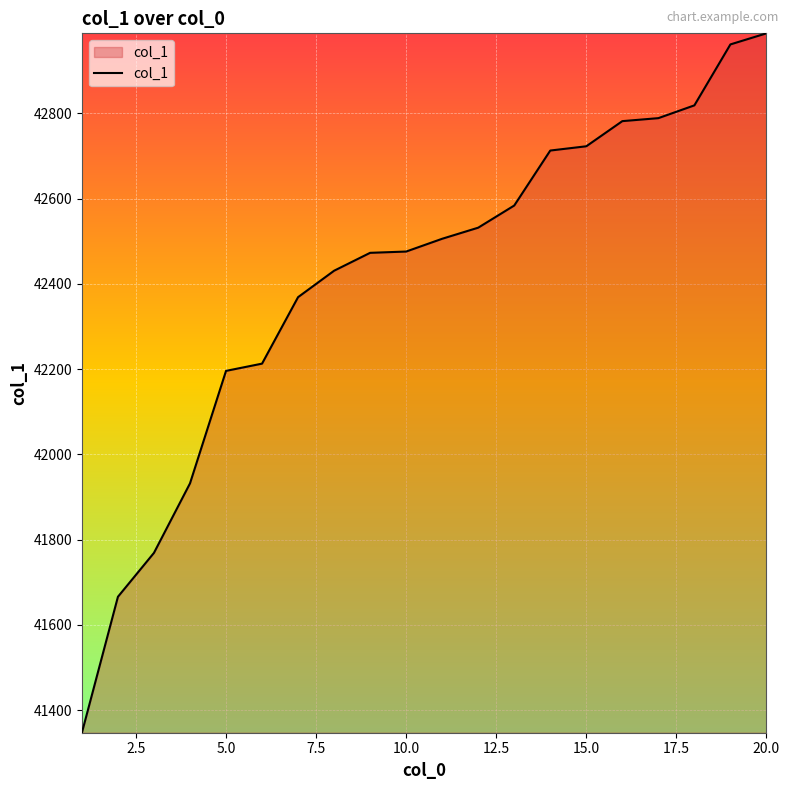

What is the greatest value displayed?

42988